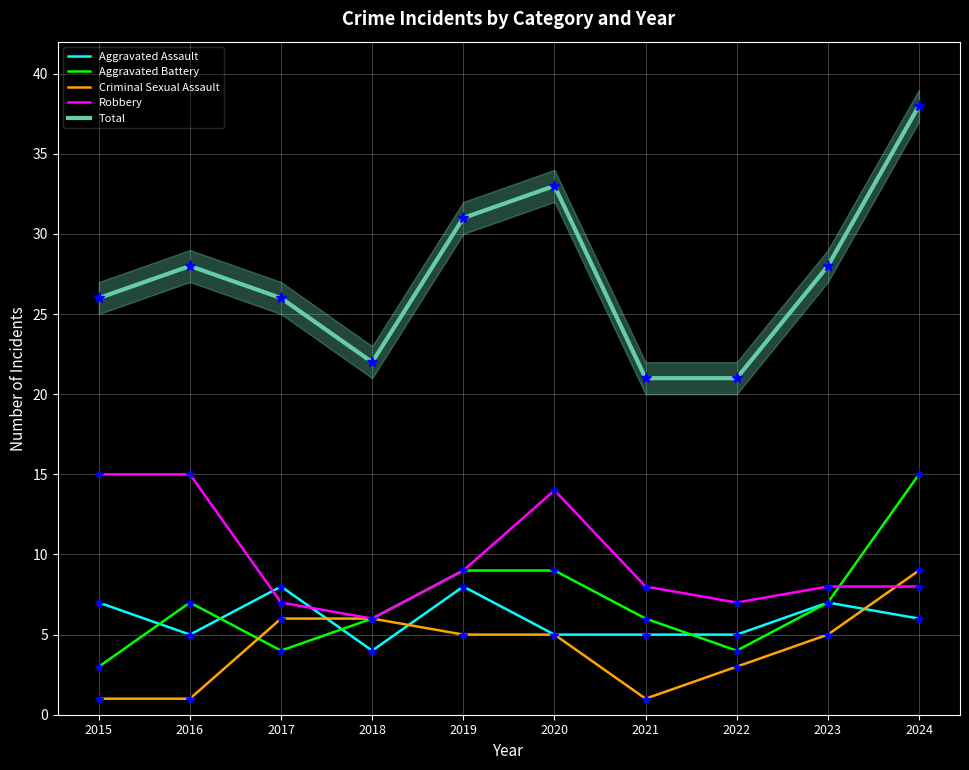

What is the minimum value shown in the chart?

1